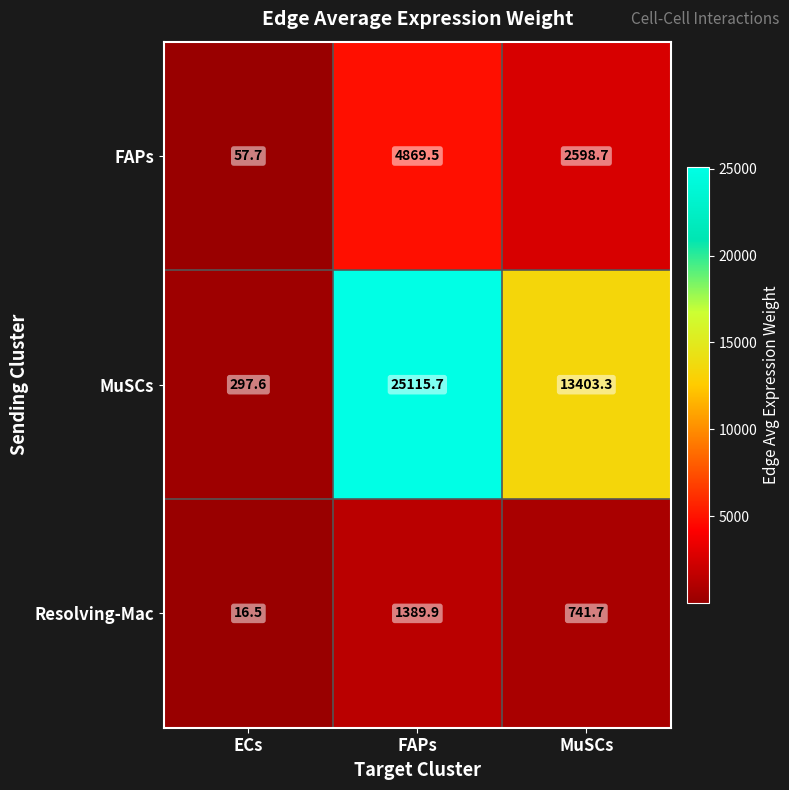

Which series has the widest spread of values?

MuSCs